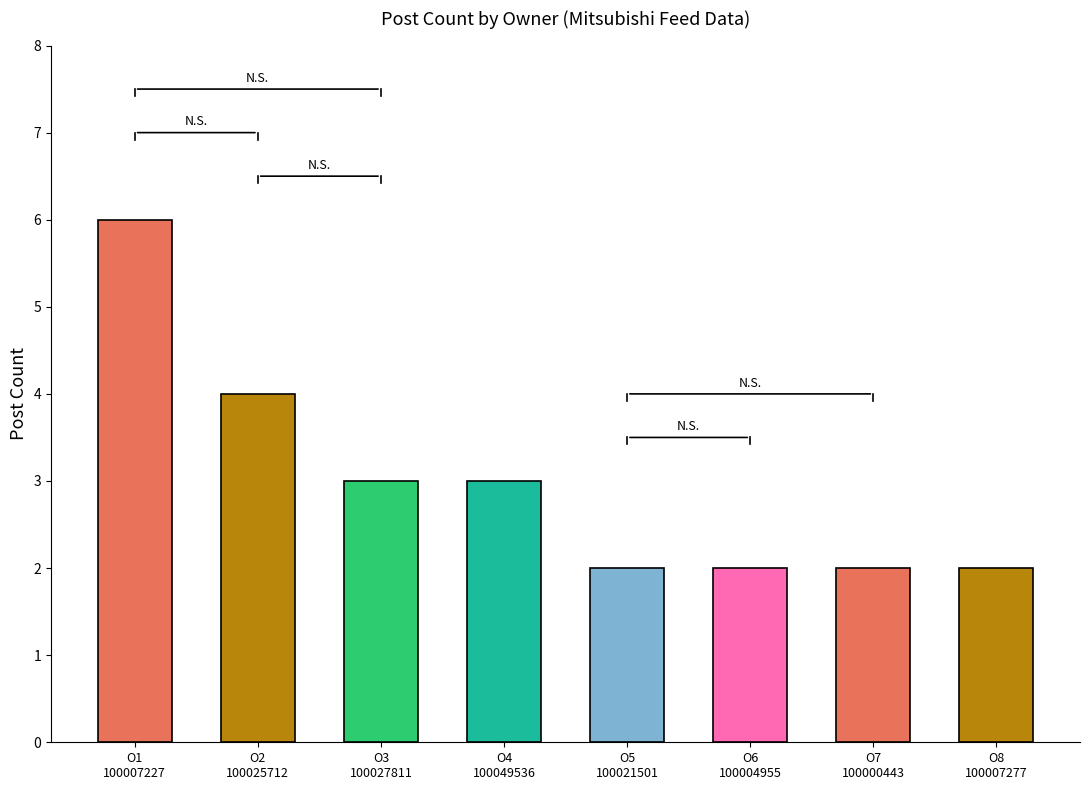

Between O3
100027811 and O5
100021501, which is larger?

O3
100027811